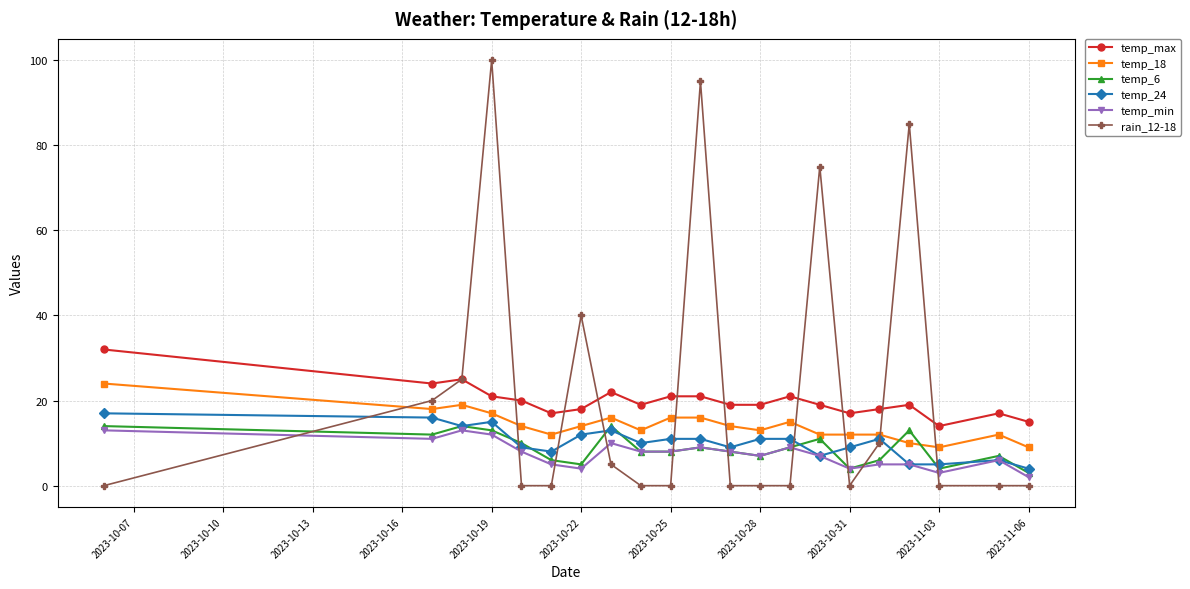

What is the greatest value displayed?

100